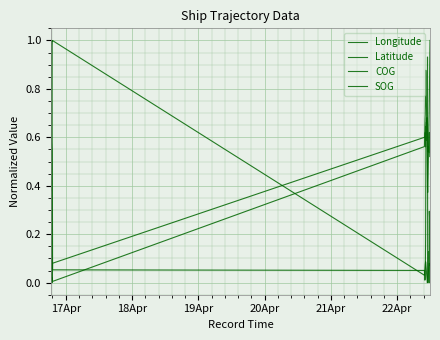

How many lines are shown in the chart?

4